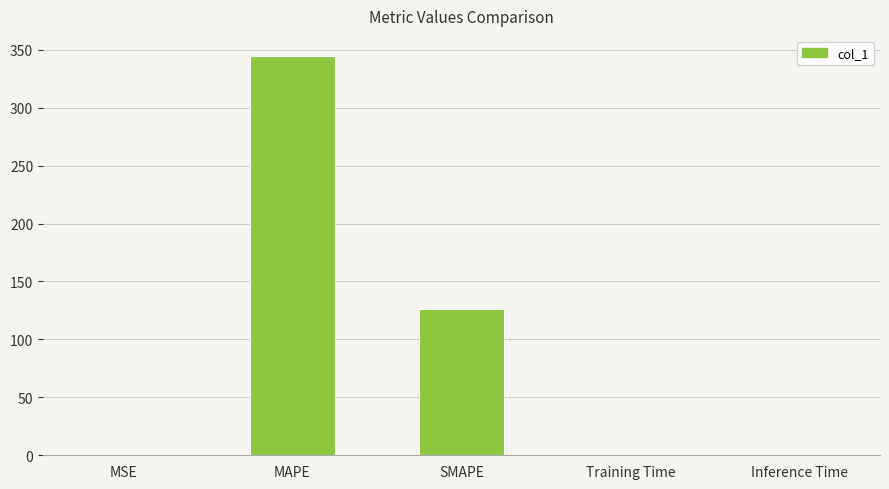

Which has a higher value, SMAPE or MSE?

SMAPE